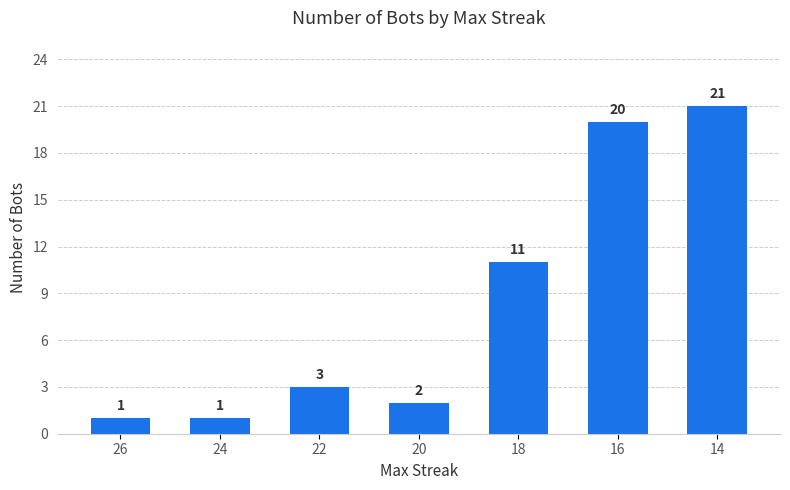

How many data points does each series have?

7